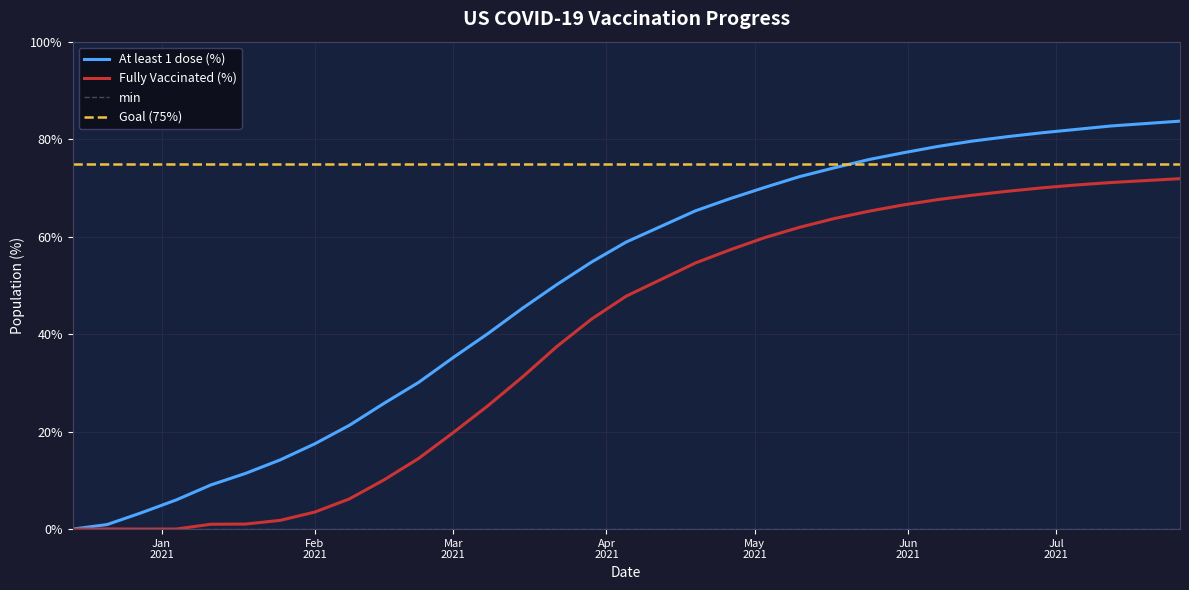

At how many categories does at least one series exceed 10?

33